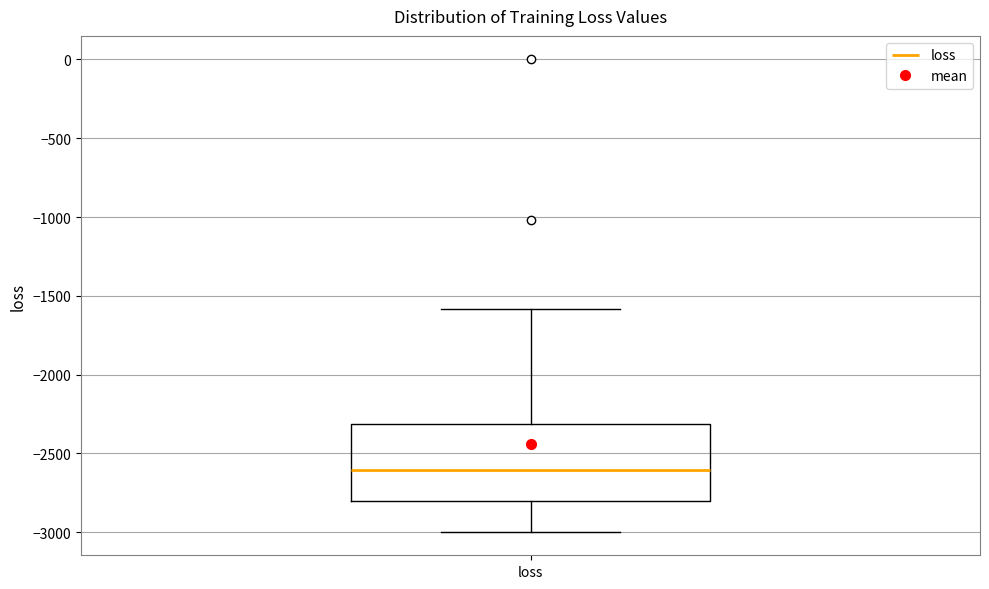

Where is the lower edge of the box for loss on the y-axis? The values are not printed on the chart, so give them approximately, as read against the axis.

-2800